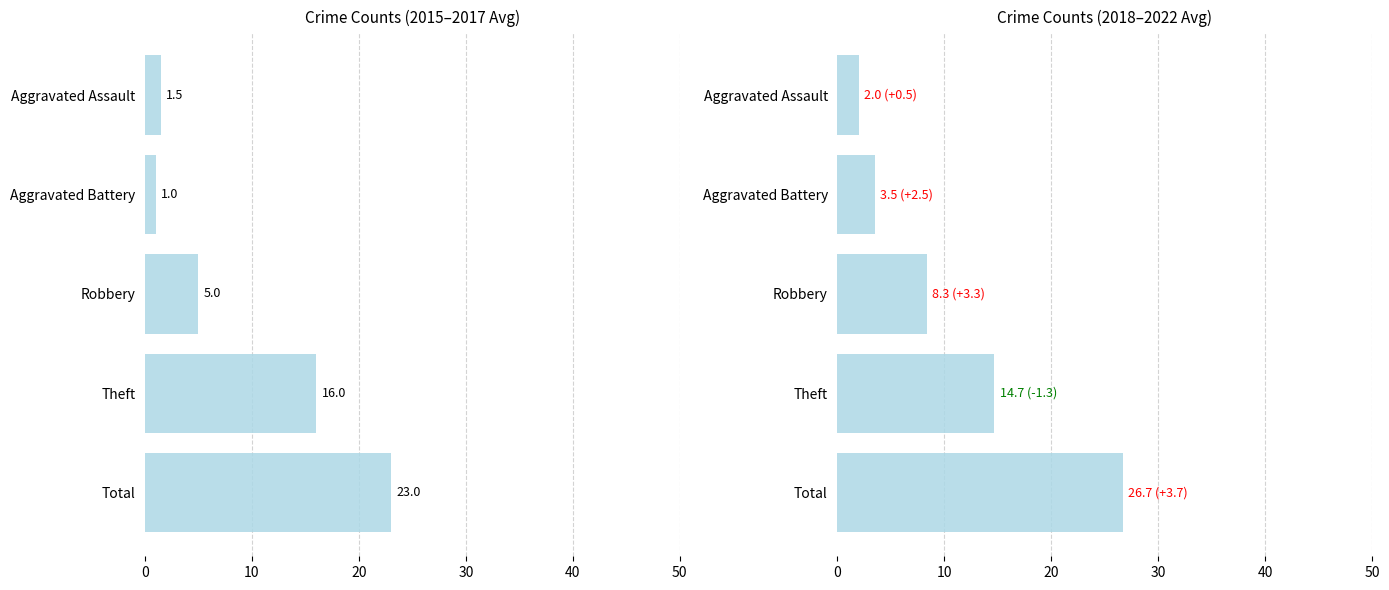

What is the minimum value for 2015-2017 avg?

1.0